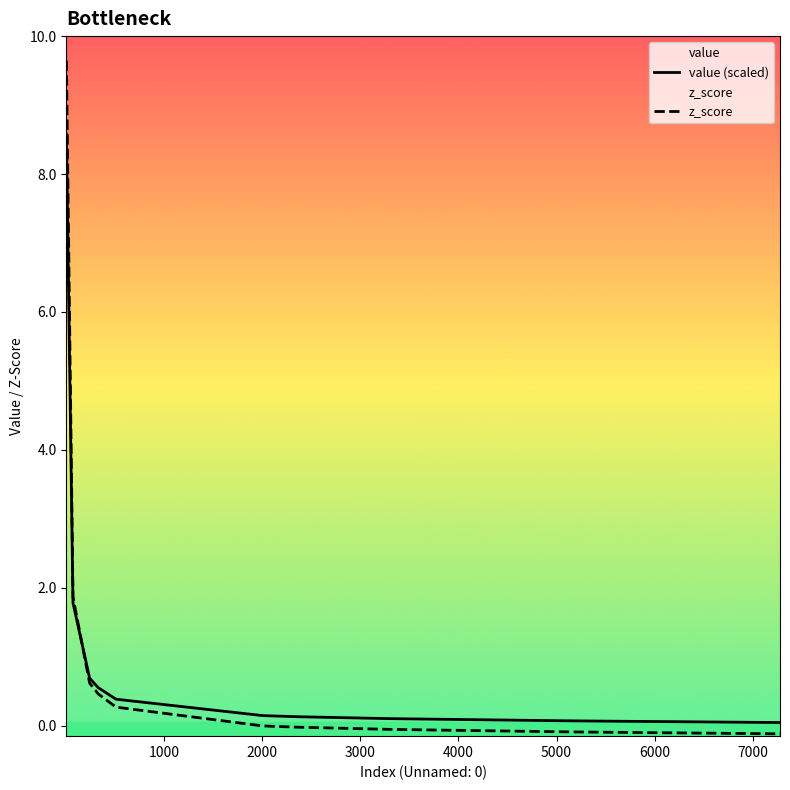

Rank the series by their maximum value, from highest to lowest.

z_score, value (scaled)